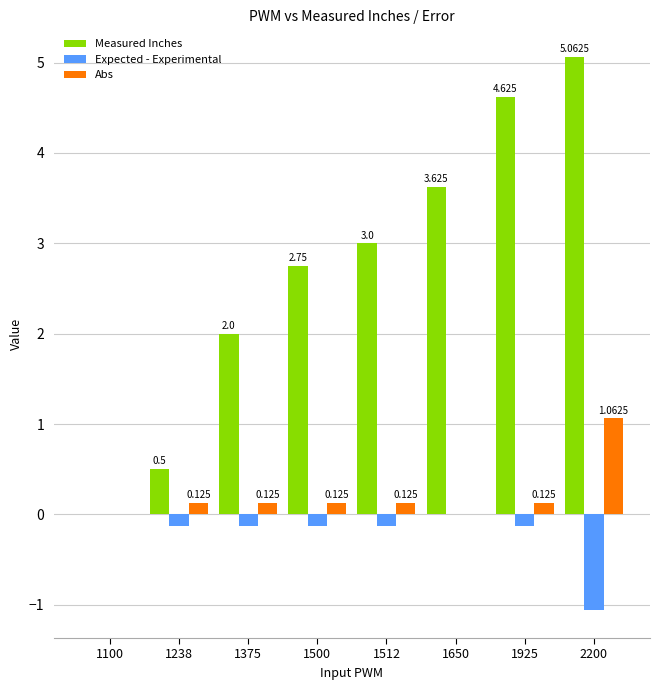

How many groups of bars are there?

8